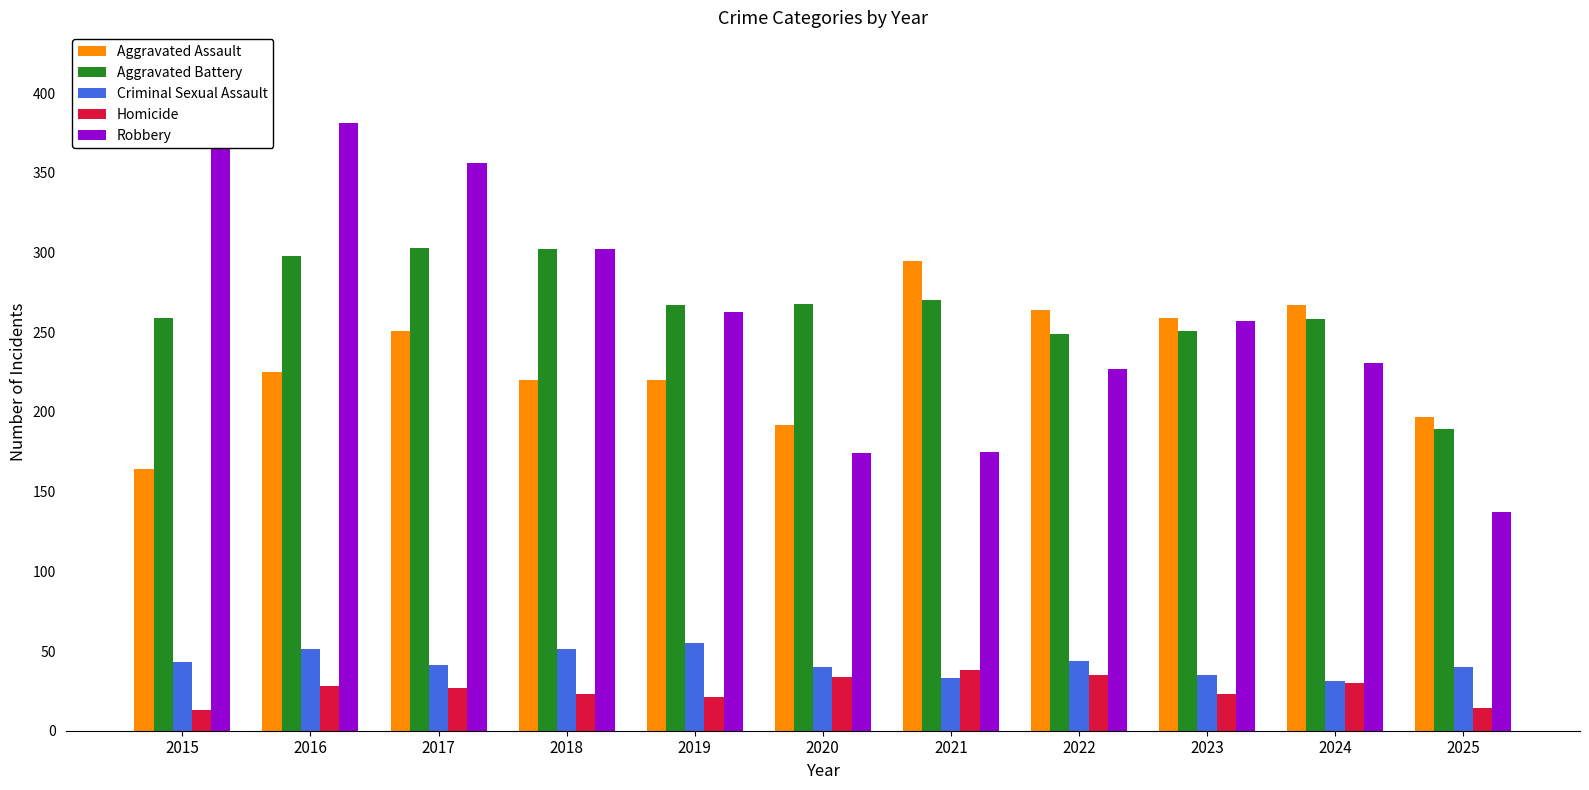

Rank the series at 2020 from highest to lowest value.

Aggravated Battery, Aggravated Assault, Robbery, Criminal Sexual Assault, Homicide